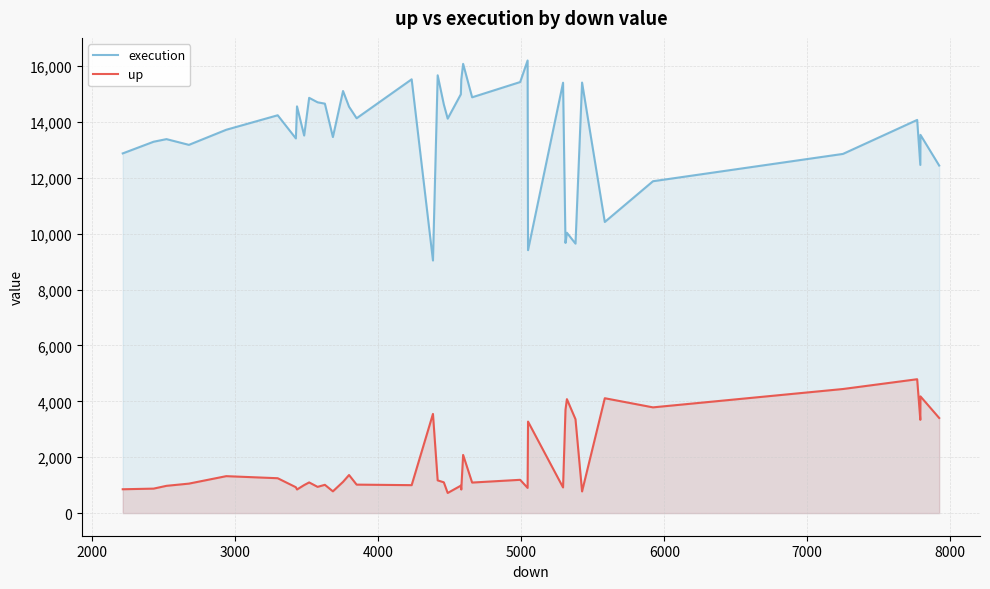

In up, how many points are higher than both neighbors (excluding endpoints)?

13